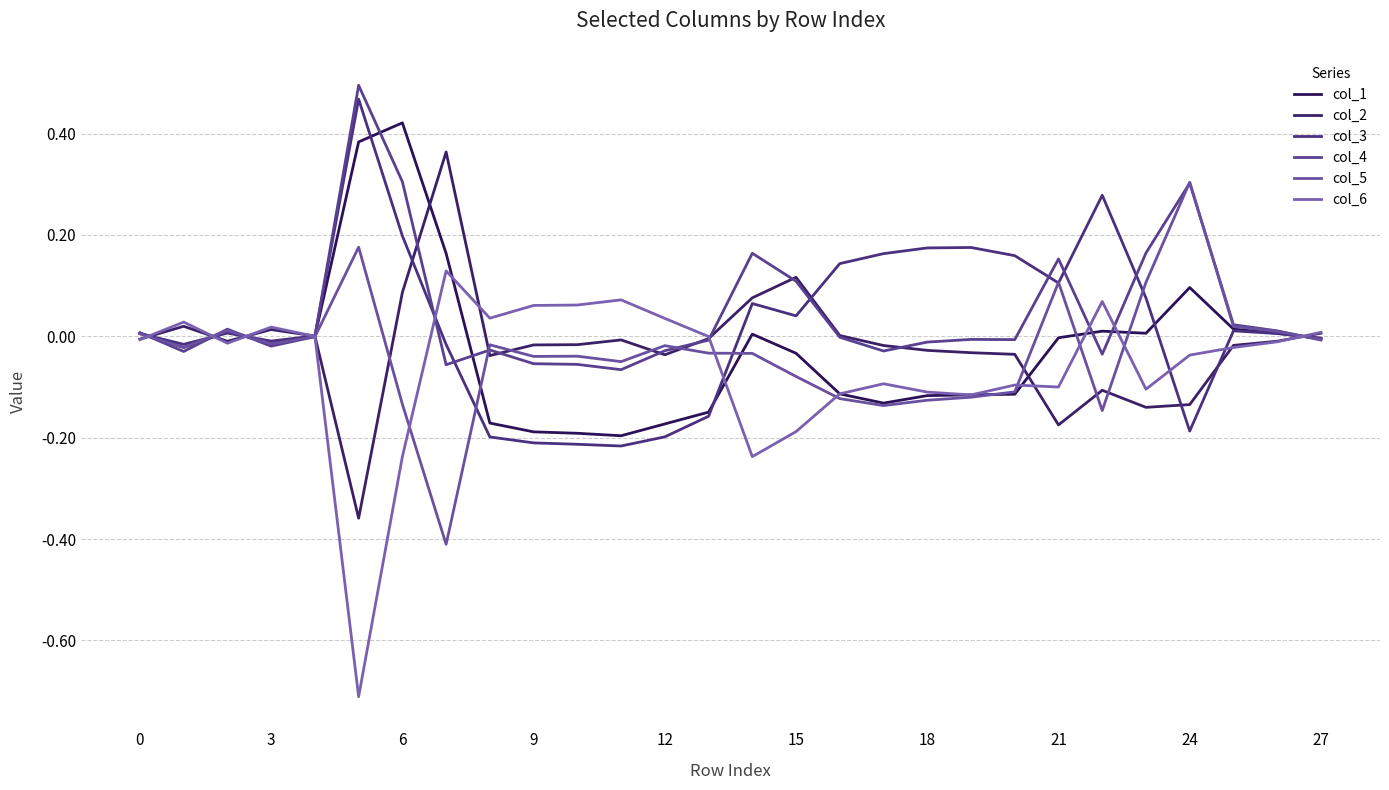

Which series has the largest range (max minus min)?

col_6